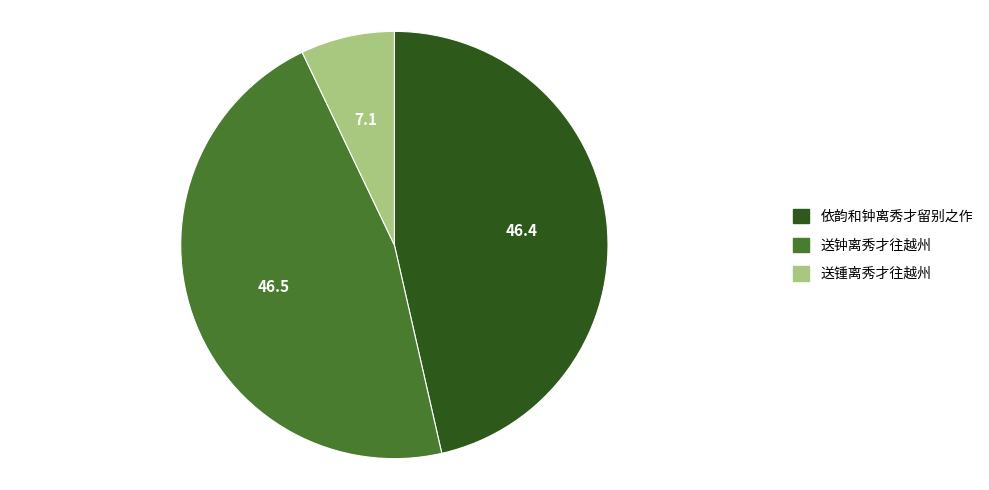

Approximately how many times larger is the value at 送钟离秀才往越州 compared to 送锺离秀才往越州?

6.5